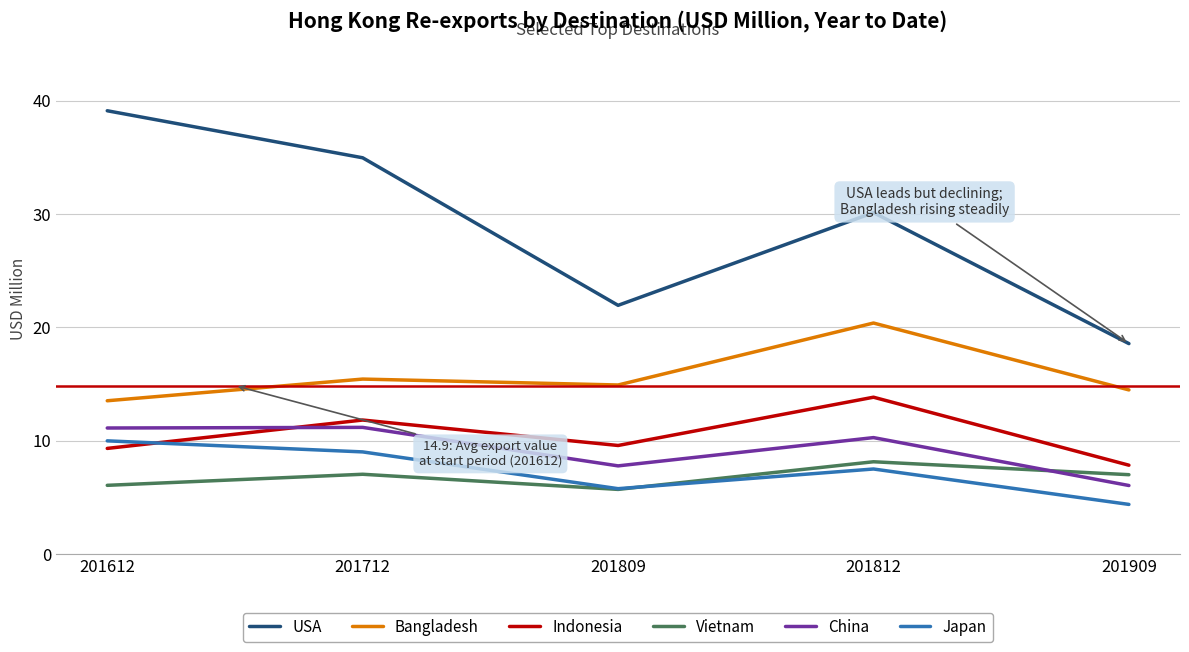

The Vietnam series shows 8.1 at 201812. True or false?

True